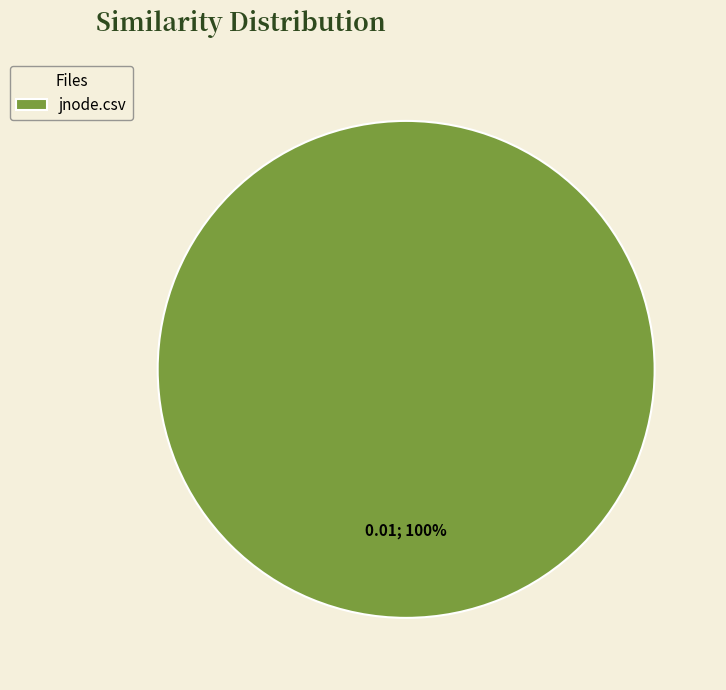

Rank the categories by value from highest to lowest.

jnode.csv